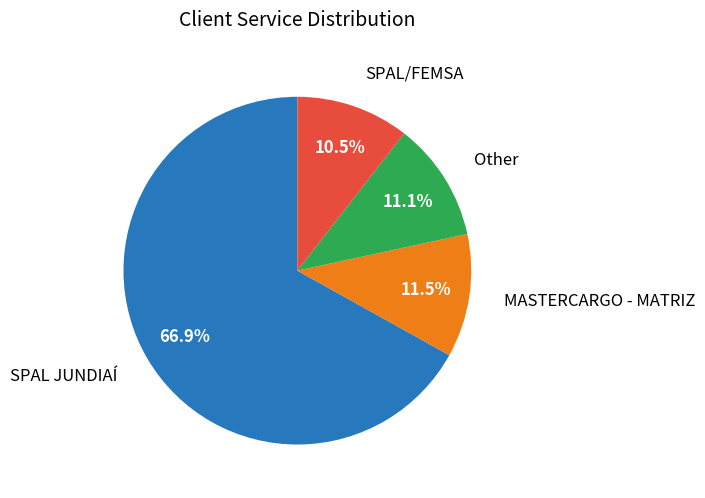

Does any single category account for the majority?

Yes